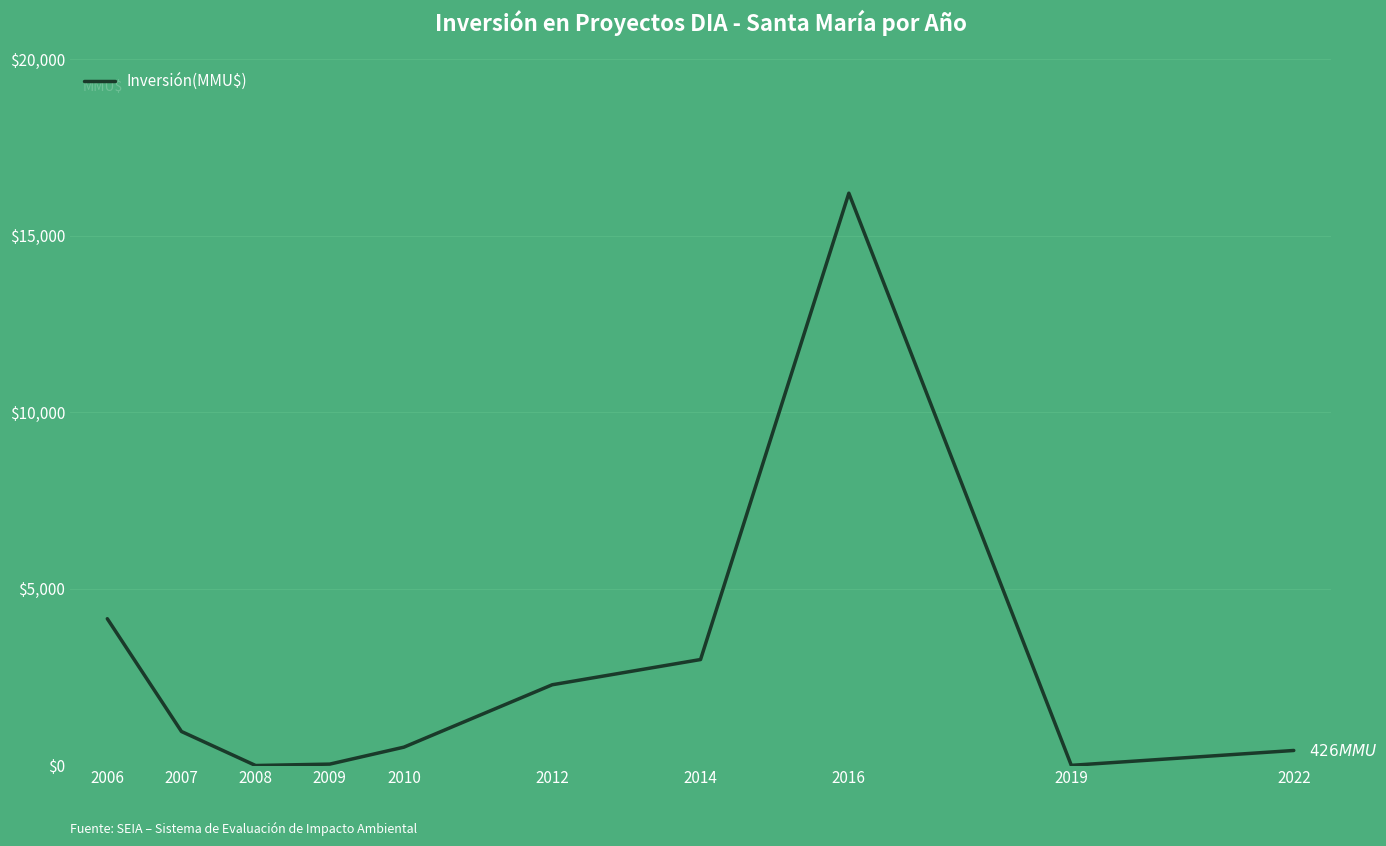

The value at 2008 is 9551. True or false?

False